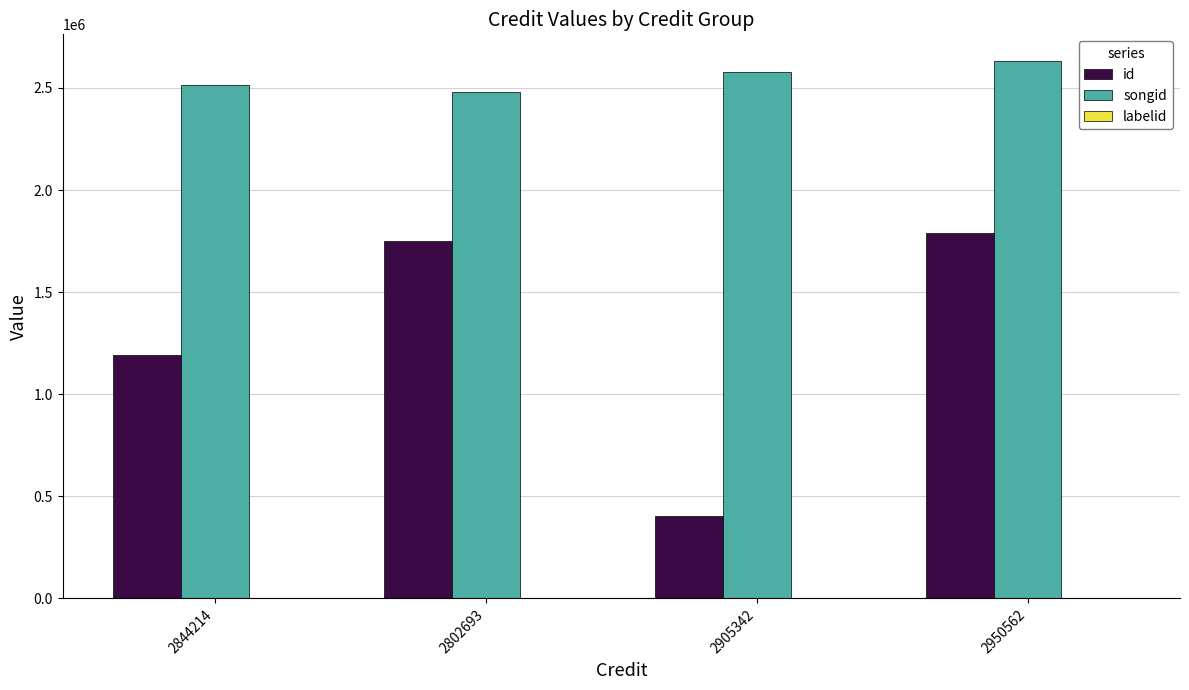

The value of id at 2802693 is 1749771. True or false?

True